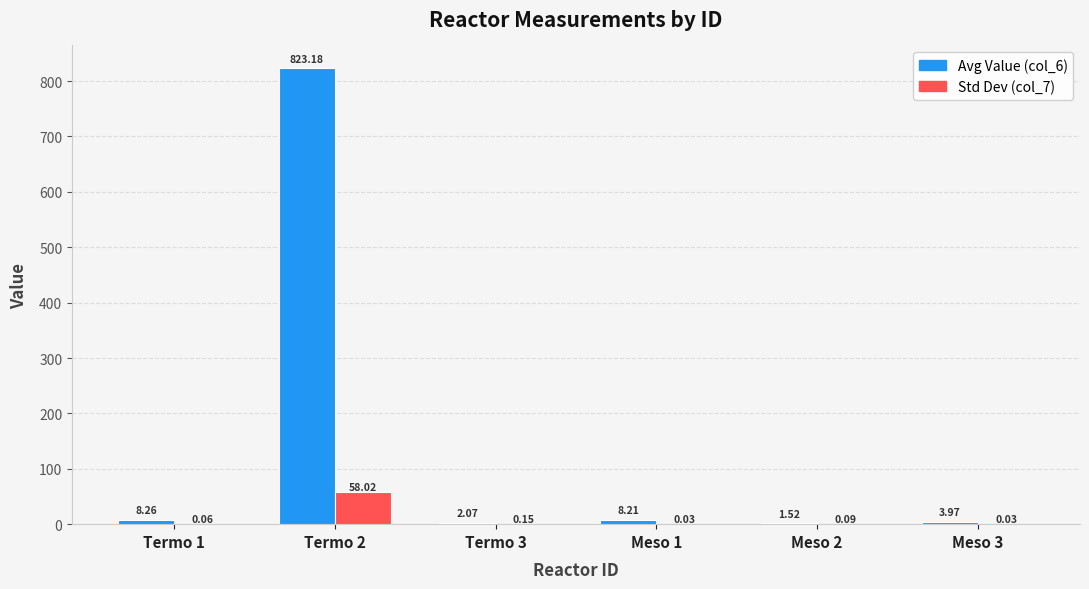

Is the value of Std Dev (col_7) at Meso 3 greater than the value of Avg Value (col_6) at Meso 3?

No